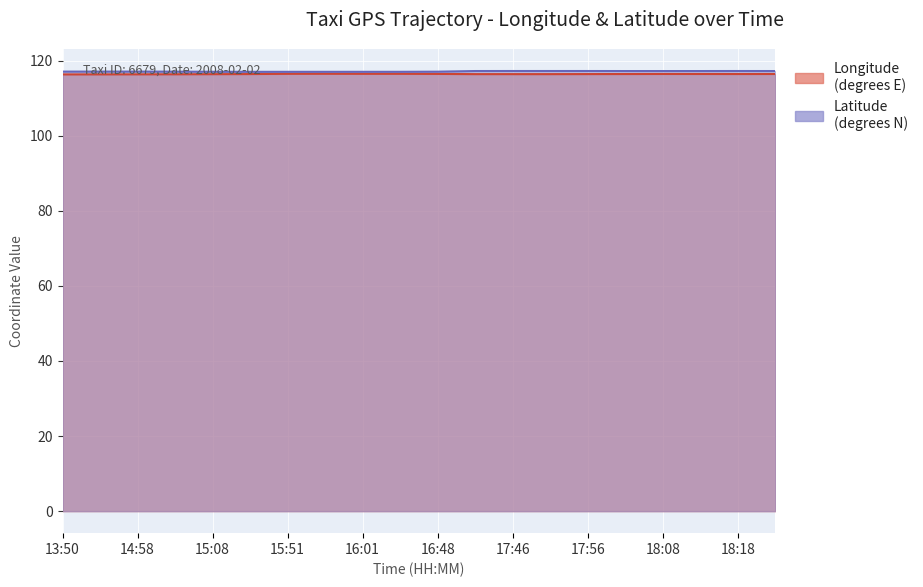

At 17:41, list the series in order from largest to smallest.

Latitude, Longitude